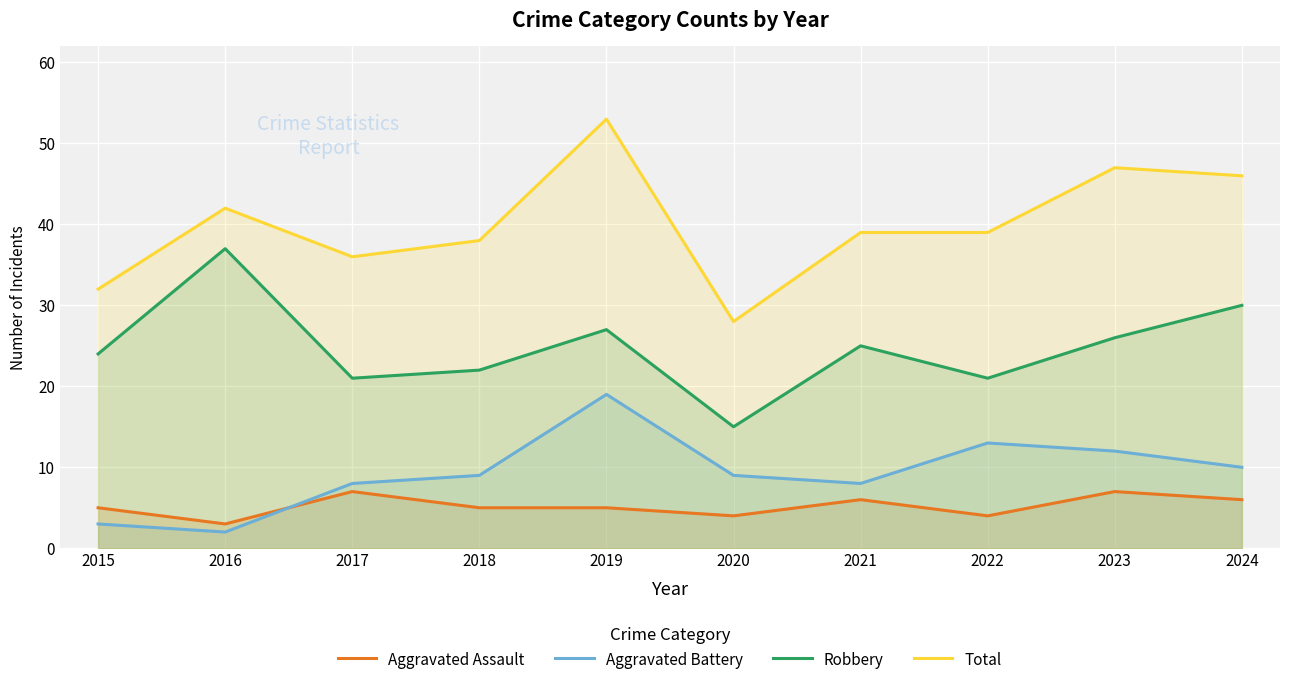

What is the difference between the maximum and minimum values in the Robbery series?

22